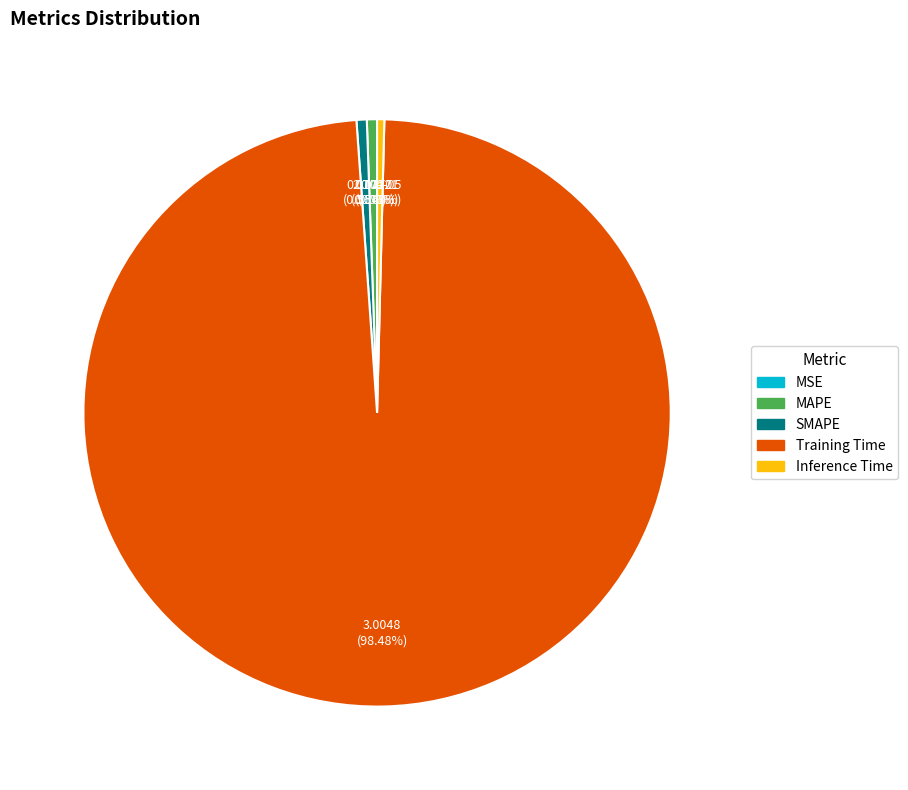

Combined, do Training Time and MAPE account for over 50%?

Yes